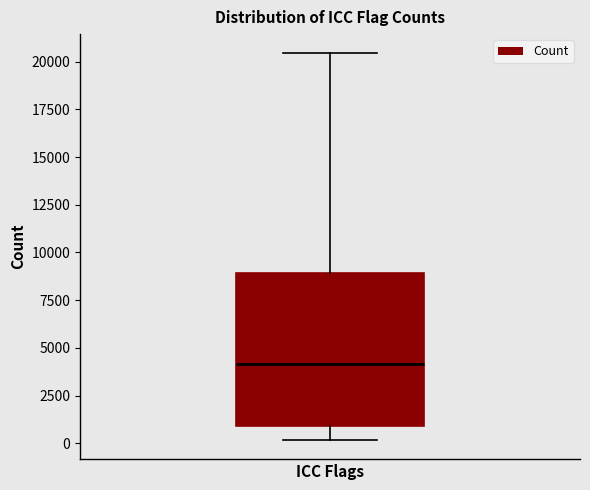

Read this box plot against the y-axis: the position of the median line, the range covered by the box, and the ends of both whiskers. The values are not printed on the chart, so give them approximately, as read against the axis.

median 4000, box 1000 to 9000, whiskers 0 to 20500